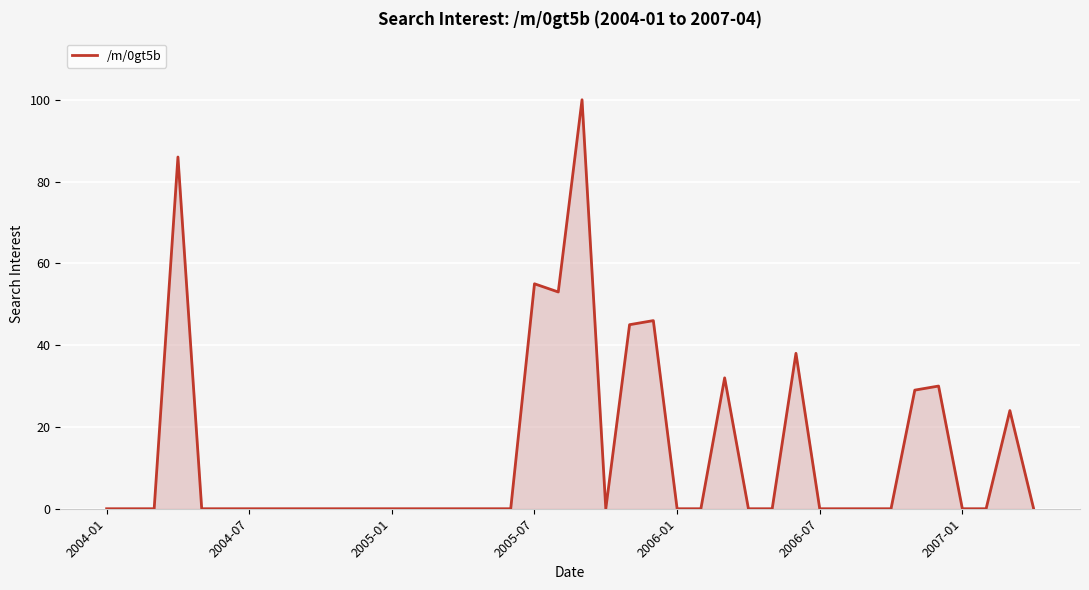

How many lines are shown in the chart?

1